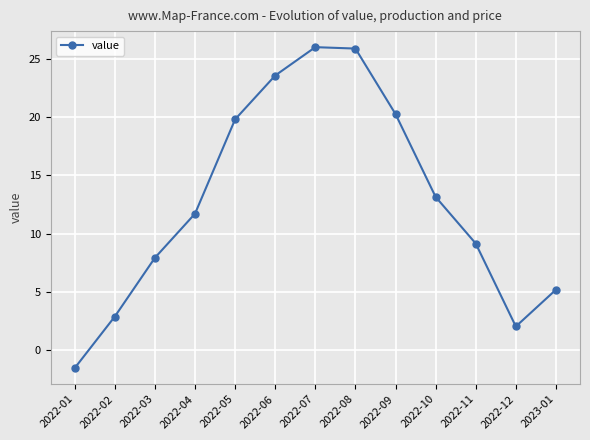

How many values exceed 11?

7